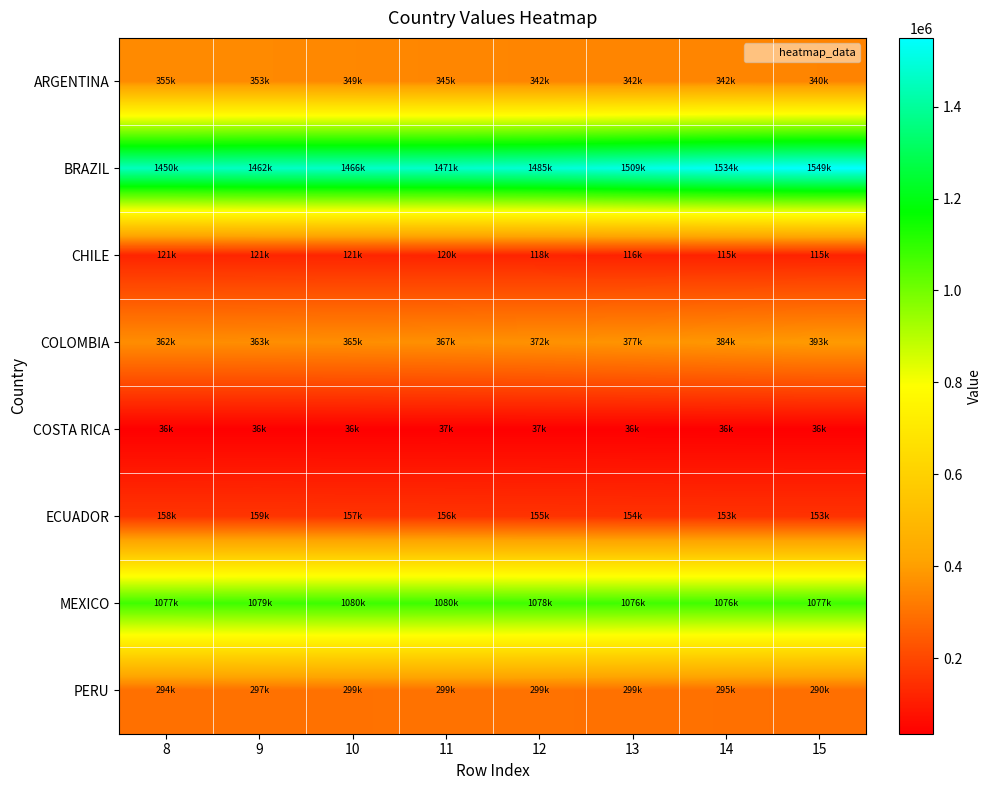

Reading left to right, extract all data points from this chart.

ARGENTINA: 8=354962	9=352556	10=349262	11=344850	12=342367	13=342237	14=342072	15=340182
BRAZIL: 8=1450222	9=1462180	10=1466062	11=1471202	12=1484984	13=1509083	14=1534063	15=1549470
CHILE: 8=120695	9=121165	10=121226	11=120282	12=118294	13=115968	14=114671	15=115318
COLOMBIA: 8=361594	9=362674	10=364589	11=367449	12=371718	13=377278	14=384452	15=392626
COSTA RICA: 8=35771	9=35937	10=36323	11=36799	12=36634	13=36048	14=35740	15=35698
ECUADOR: 8=158455	9=158820	10=157472	11=156284	12=155124	13=154089	14=153288	15=153031
MEXICO: 8=1076800	9=1079486	10=1080436	11=1079966	12=1077972	13=1076459	14=1075722	15=1076916
PERU: 8=294382	9=297428	10=298752	11=299119	12=299039	13=298502	14=295453	15=289974